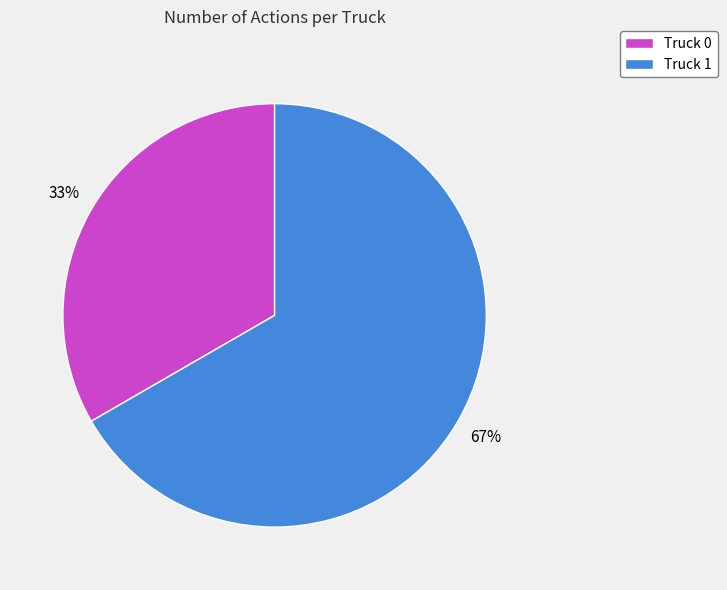

Is there a majority slice in this chart?

Yes